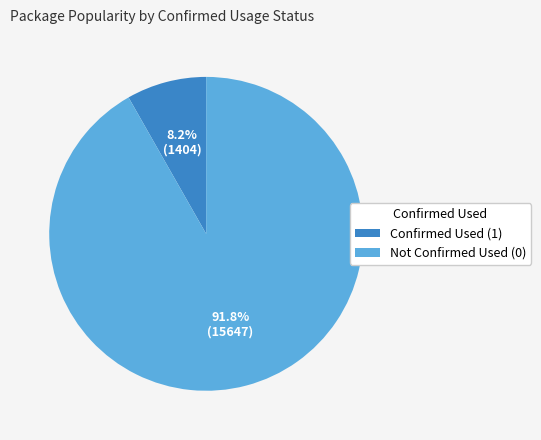

Is there a majority slice in this chart?

Yes